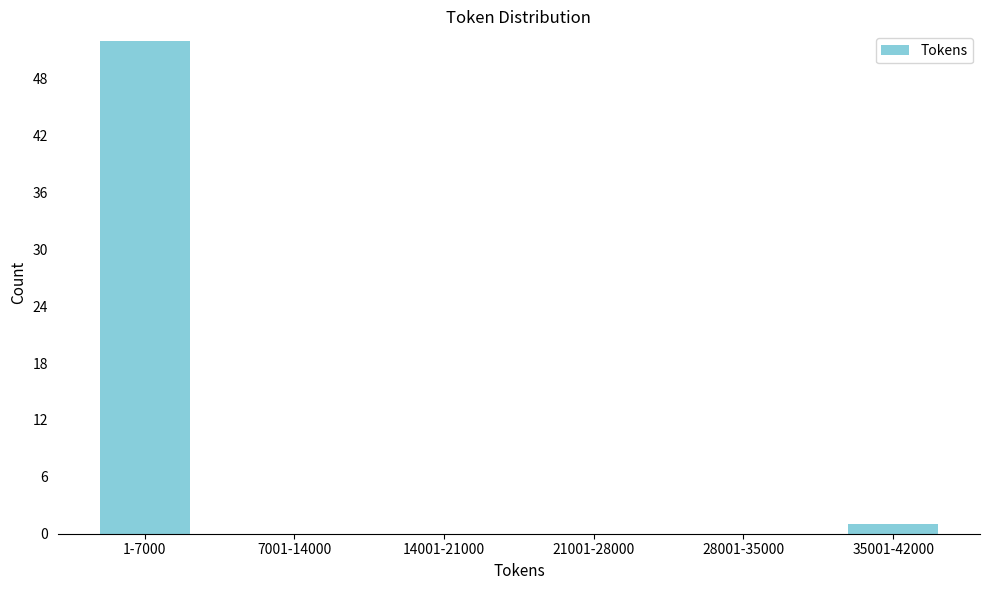

Reading left to right, transcribe all the data shown in this chart.

1-7000=52	7001-14000=0	14001-21000=0	21001-28000=0	28001-35000=0	35001-42000=1